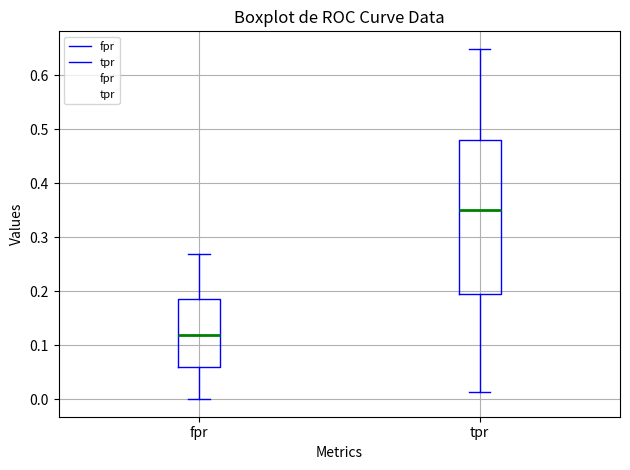

Where is the upper edge of the box for tpr on the y-axis? The values are not printed on the chart, so give them approximately, as read against the axis.

0.48